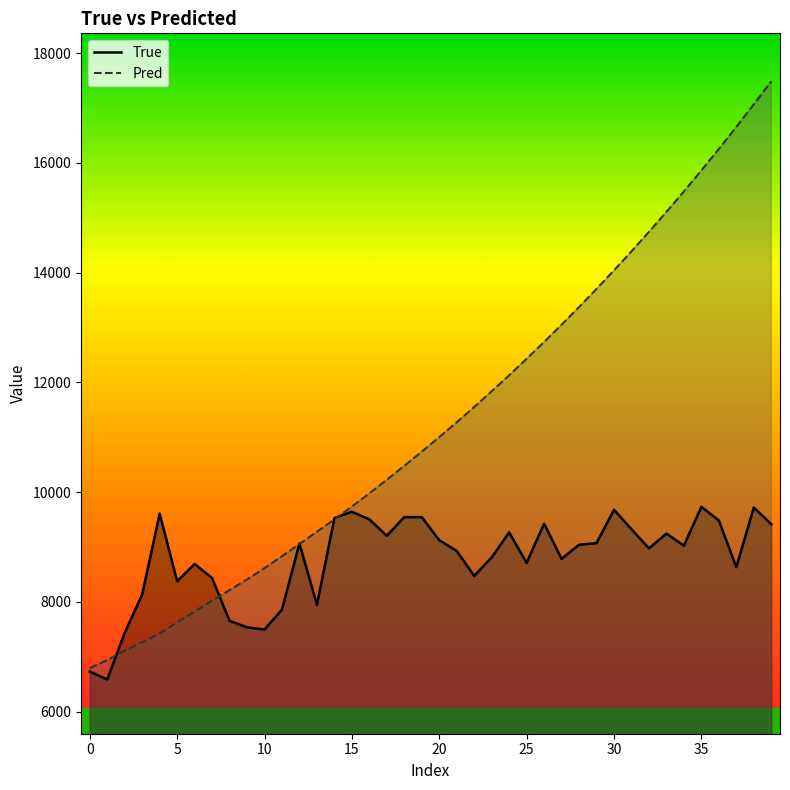

True or false: Pred has a value of 22393.5 at 27.

False